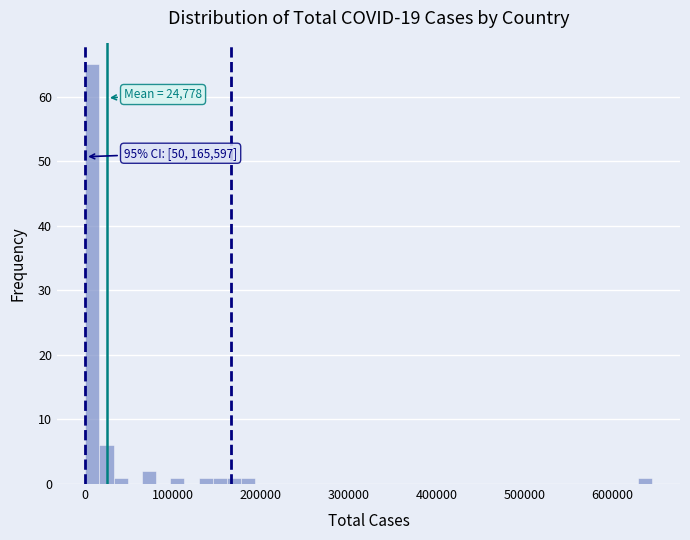

Around what value on the x-axis is the tallest bar? Give the approximate position of its centre, as read against the axis.

10000